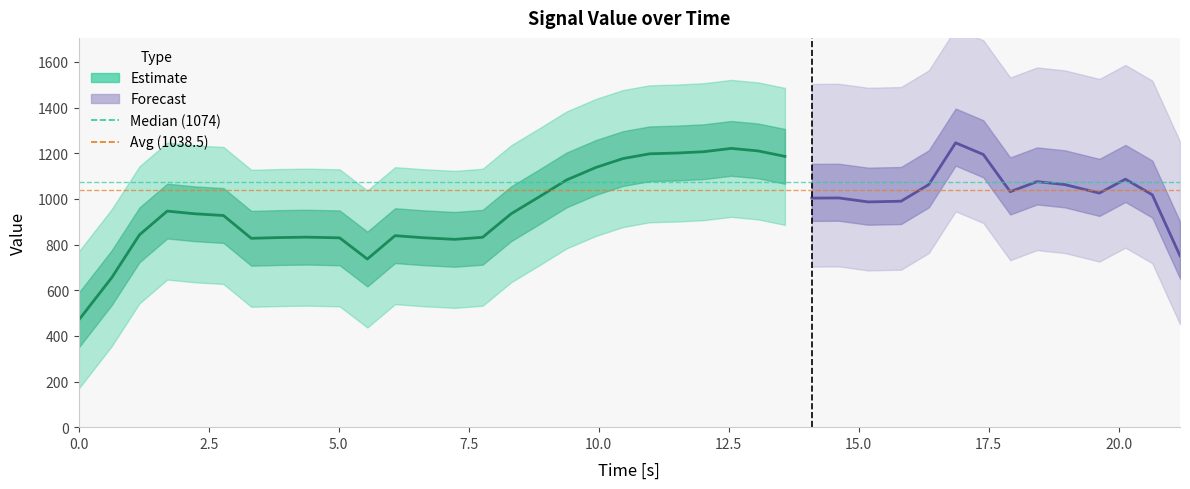

Is the value of Avg (1038.5) at 0.0 greater than the value of Median (1074.5) at 0.0?

No